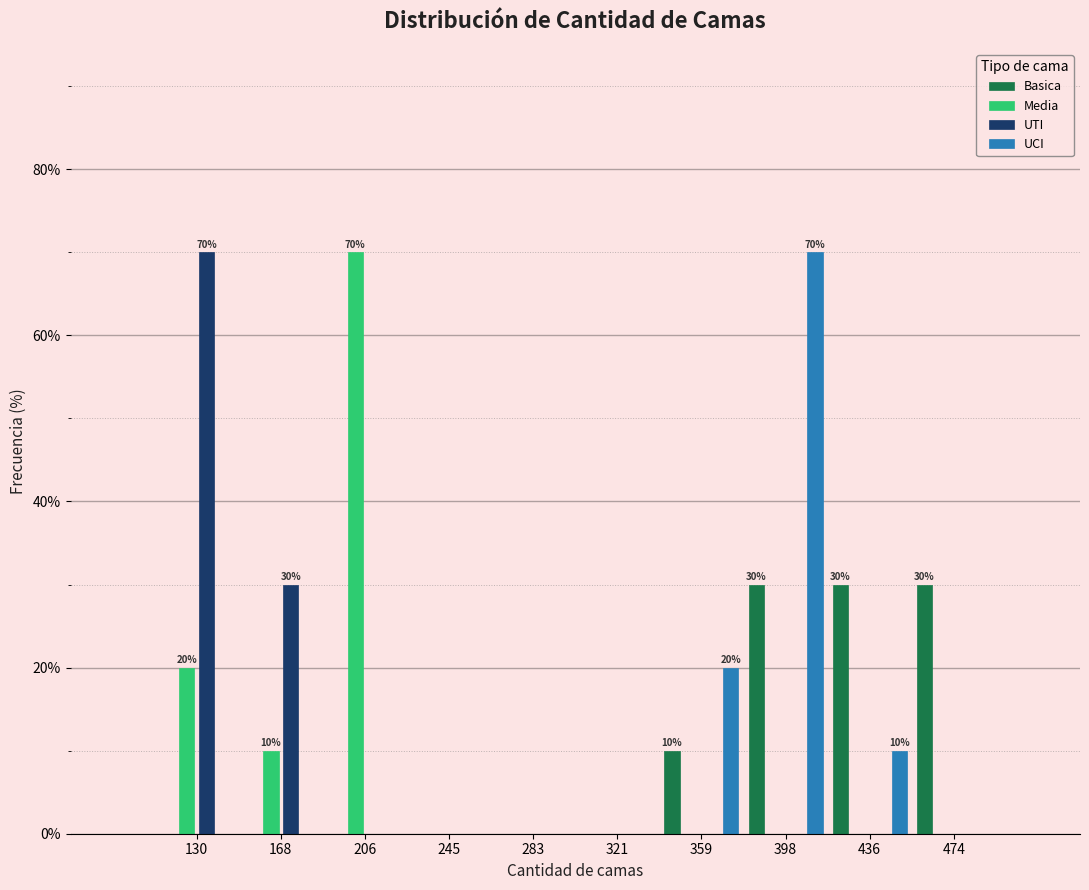

In the Media series, which range on the x-axis has the tallest bar?

190 to 225